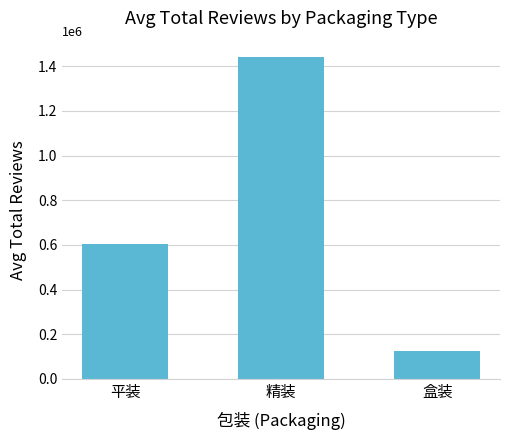

Count the number of data series in this chart.

1